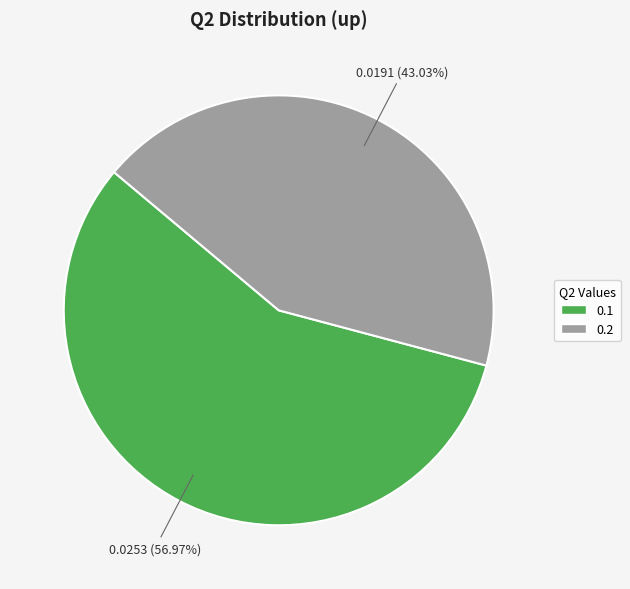

What percentage is the 0.2 slice, to the nearest percent?

43%